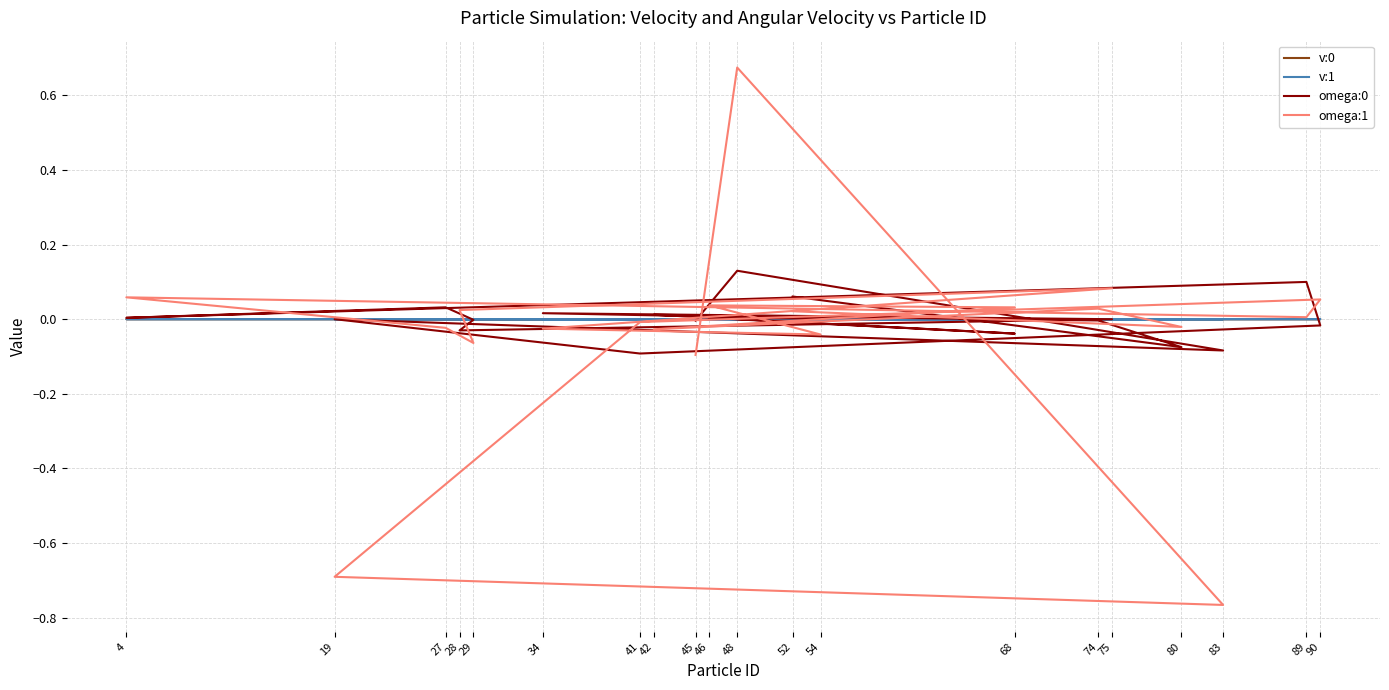

What is the difference between the maximum and minimum values in the omega:0 series?

0.2